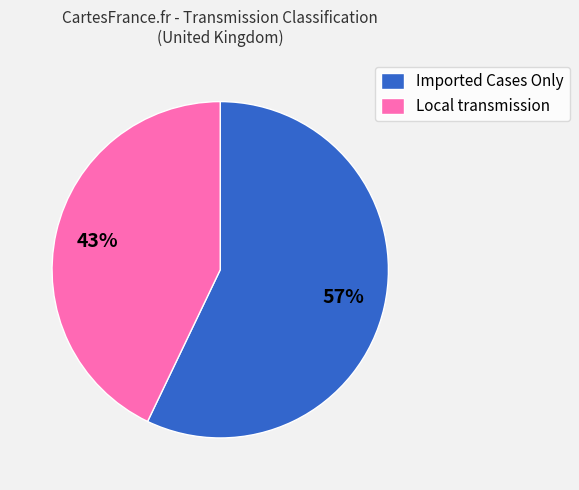

To the nearest percent, what portion does Imported Cases Only represent?

57%